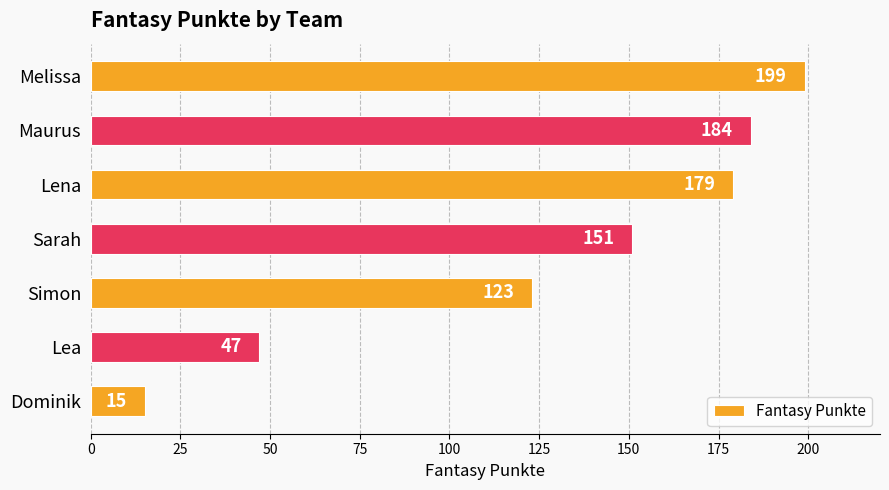

What is the average value?

128